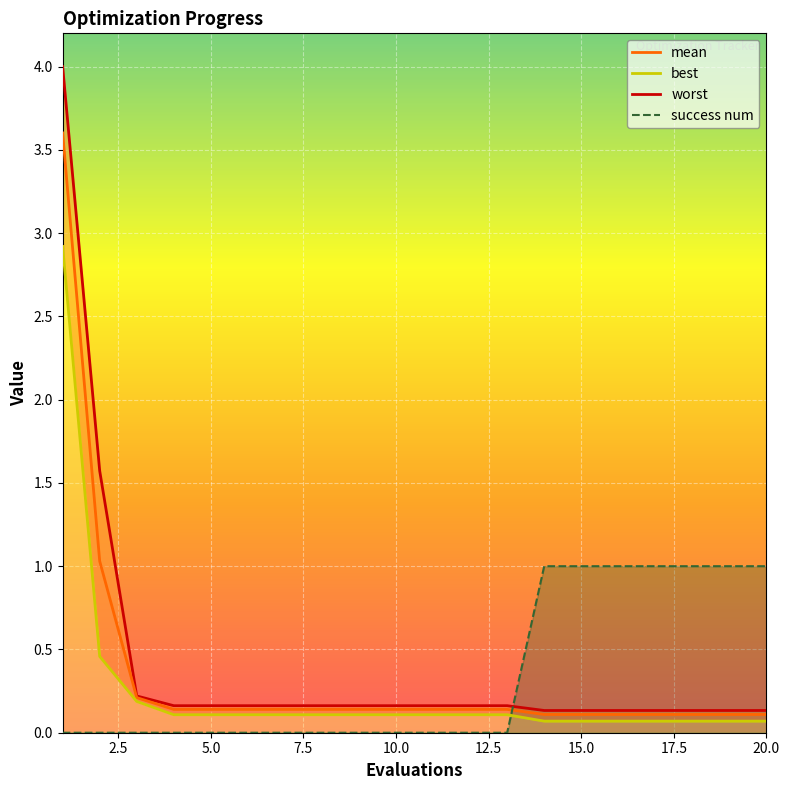

True or false: worst_line has more than 0 points higher than both neighbors.

False